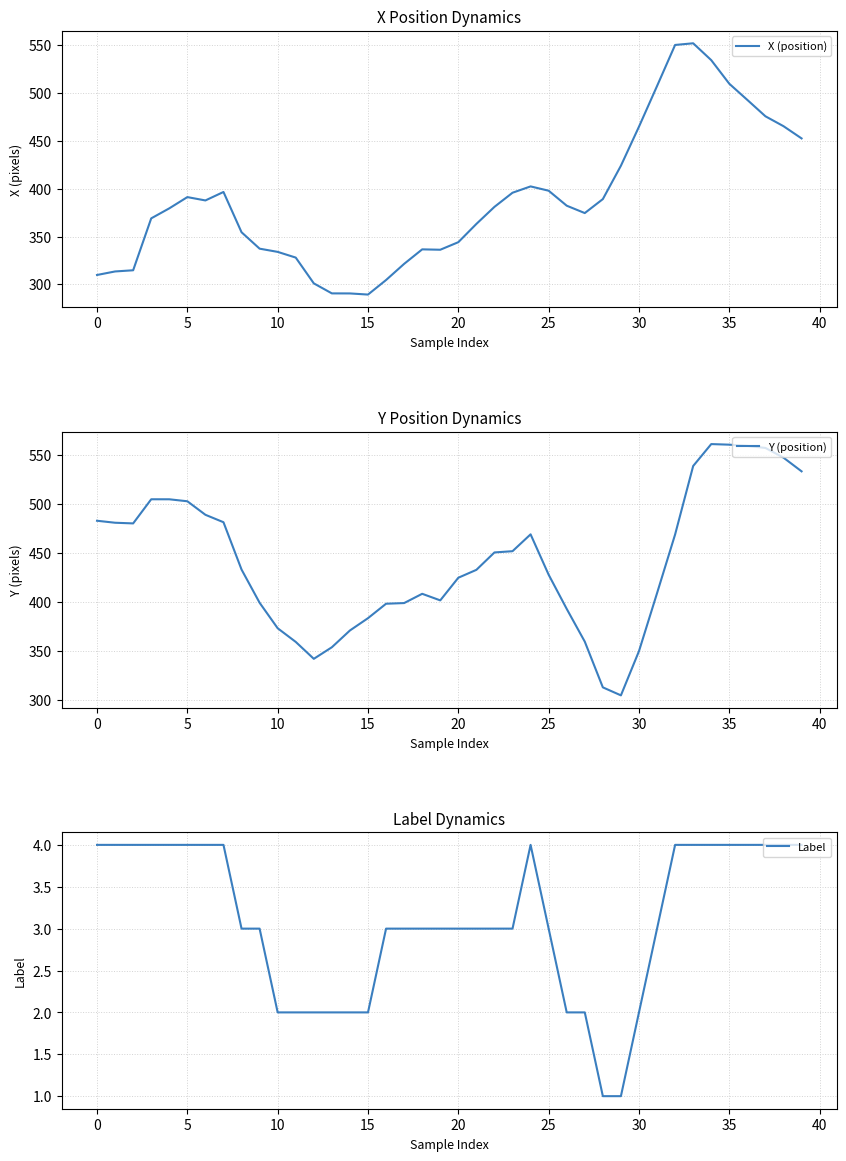

What is the minimum value for X (position)?

289.3